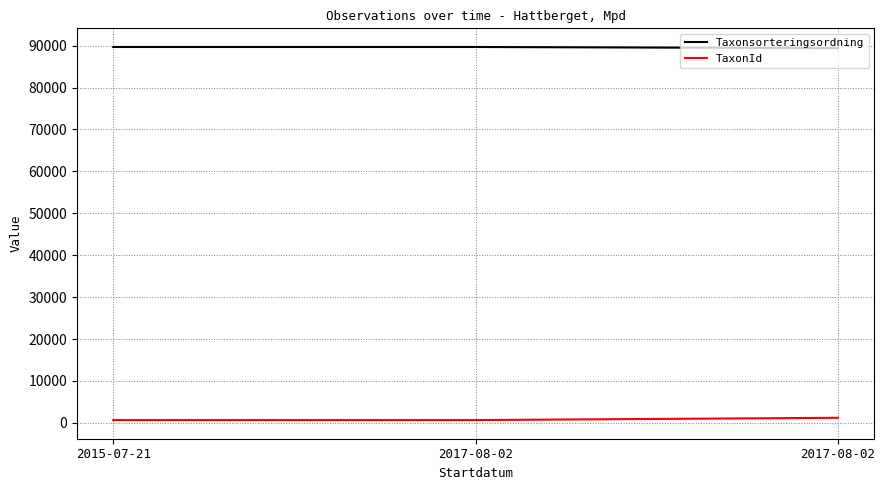

What are all the series names shown in the legend?

Taxonsorteringsordning, TaxonId